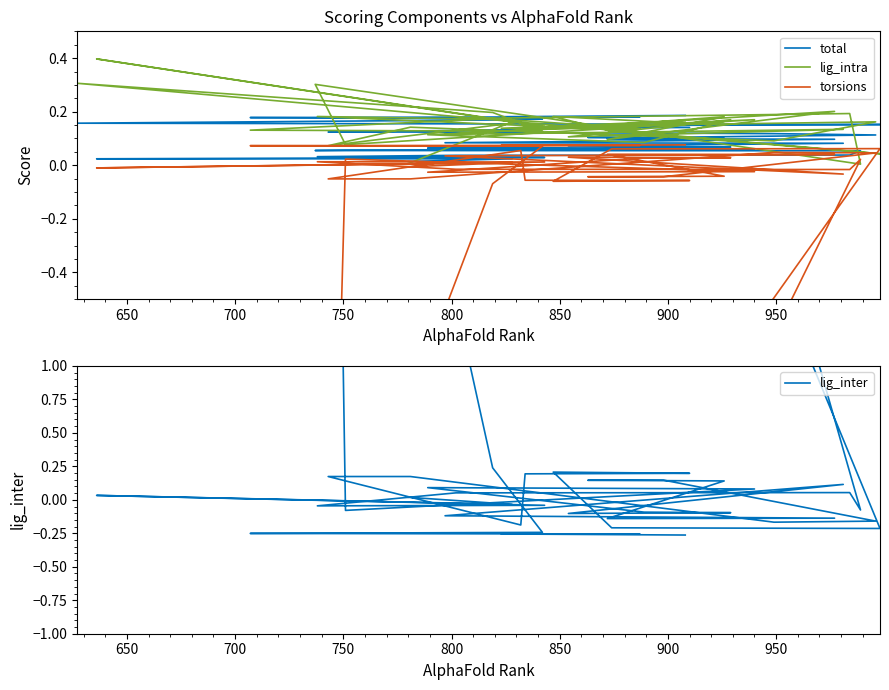

The lig_inter series shows -0.1 at 14. True or false?

False